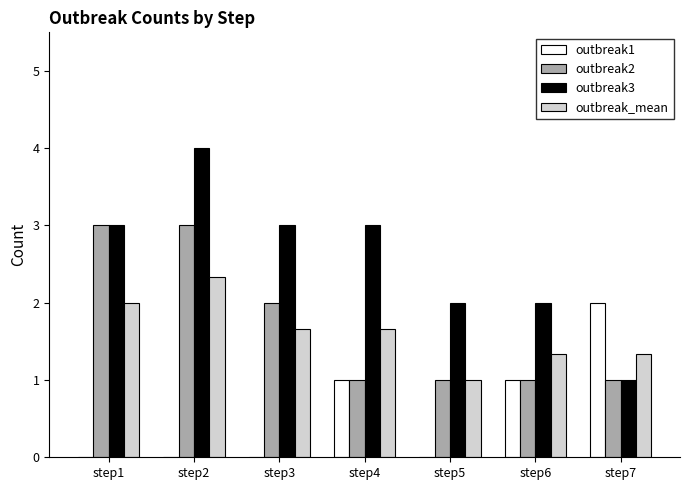

How many groups of bars are there?

7